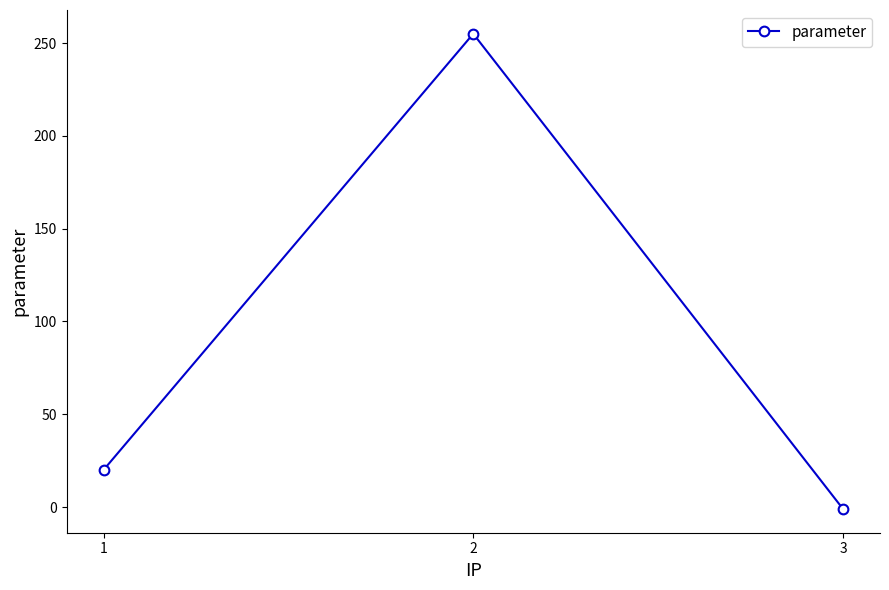

How many values are above zero?

2